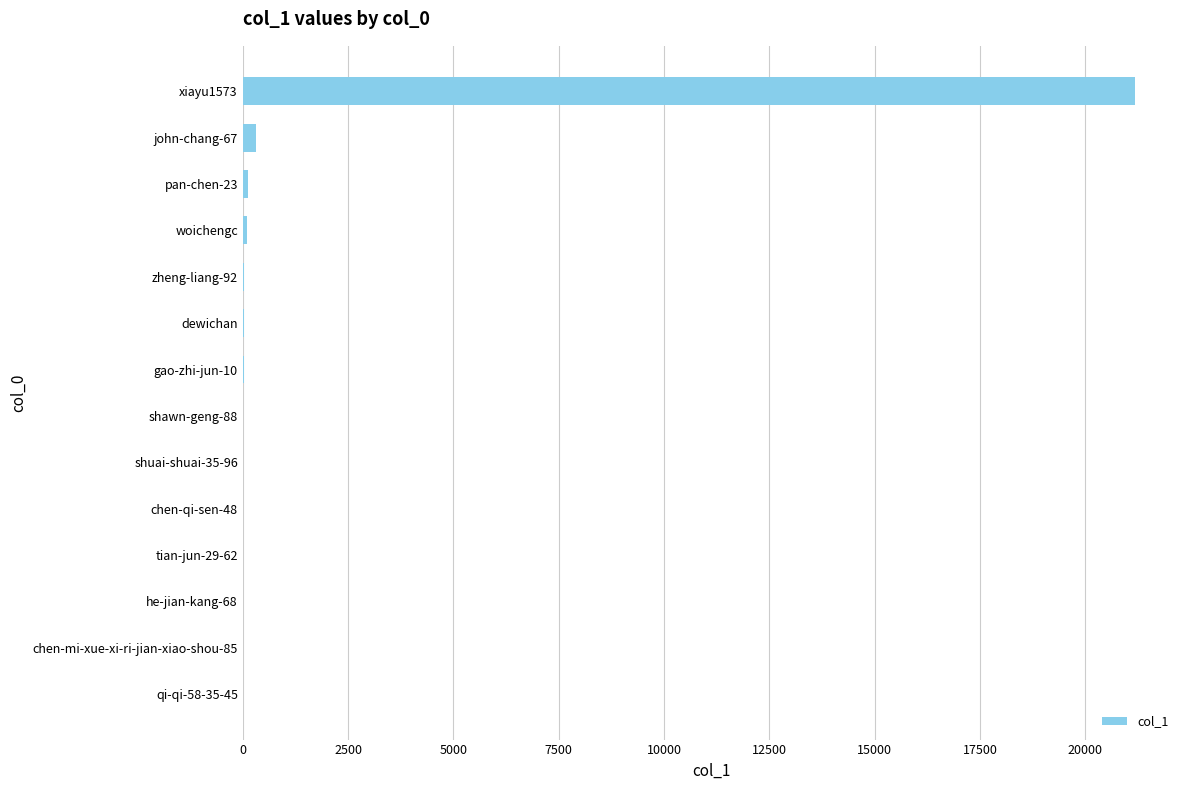

Does the chart contain stacked bars?

No